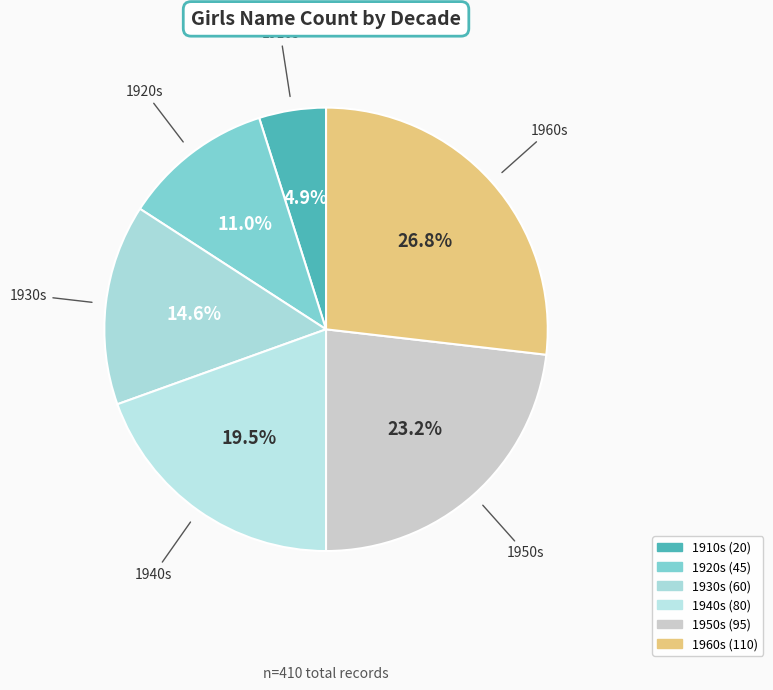

How many segments does this pie chart have?

6